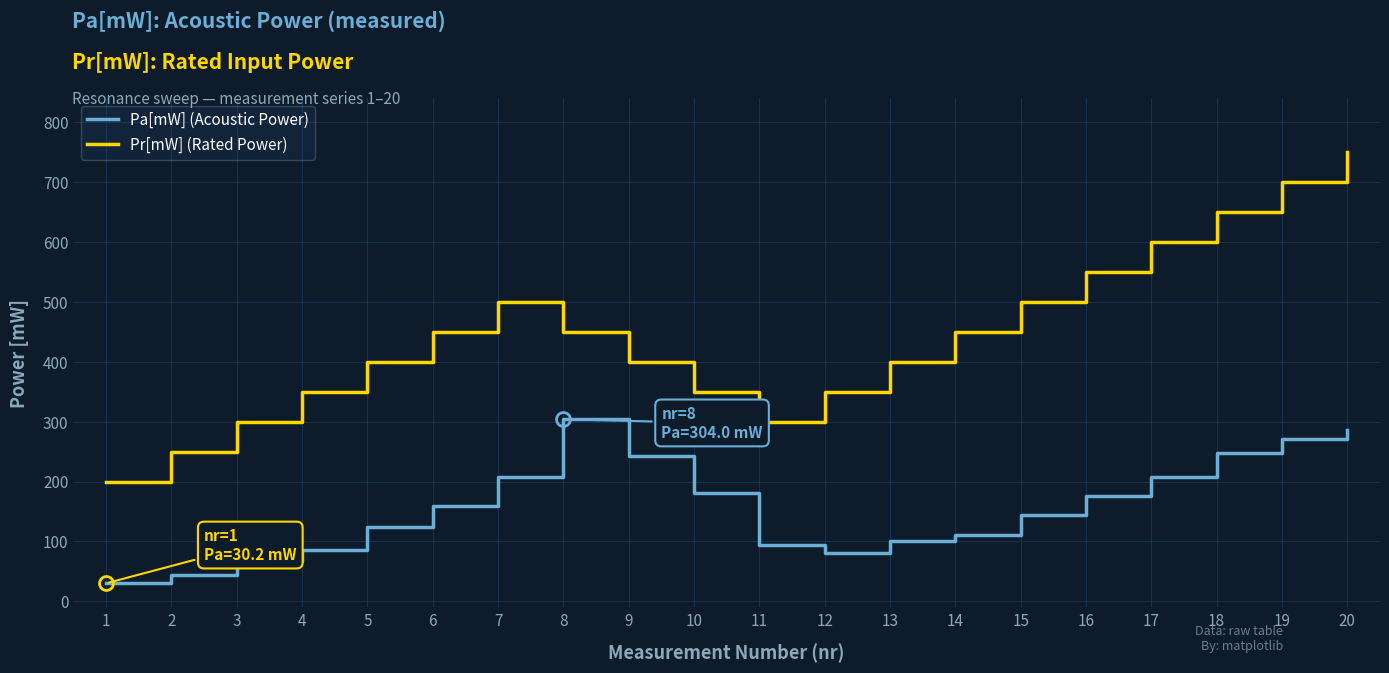

At which category does Pa[mW] (Acoustic Power) reach its first local peak?

8